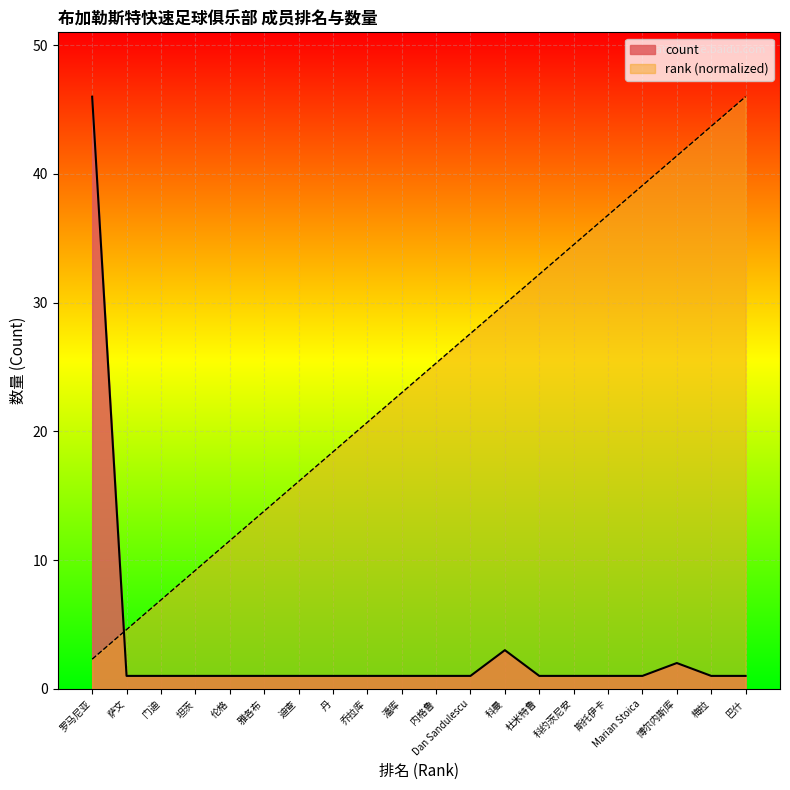

Where is the first local maximum for count?

科曼